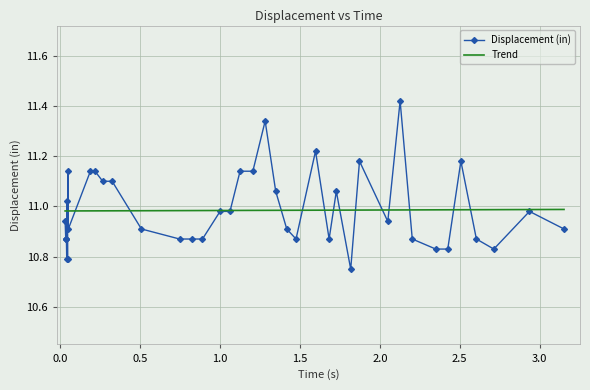

Count the number of data series in this chart.

2